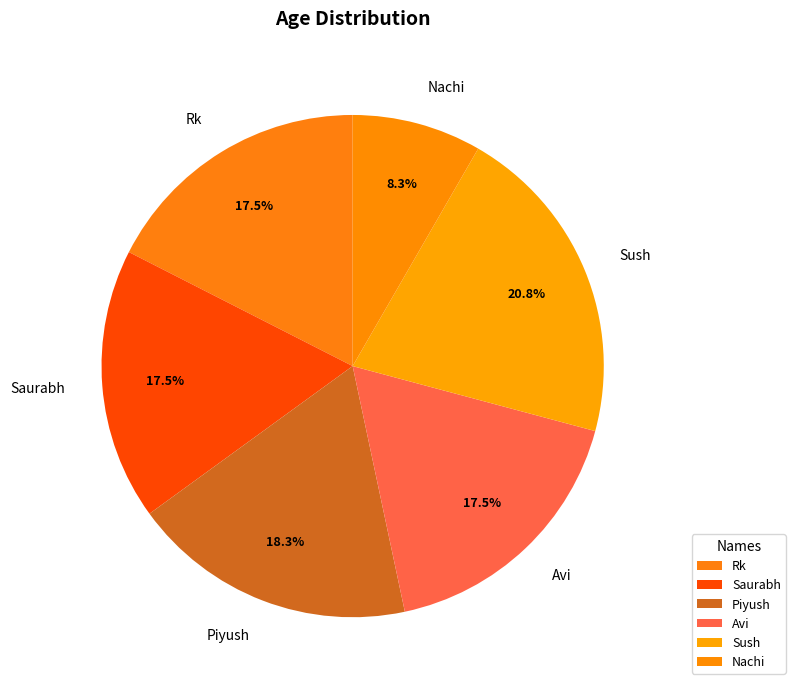

How many slices are in this pie chart?

6